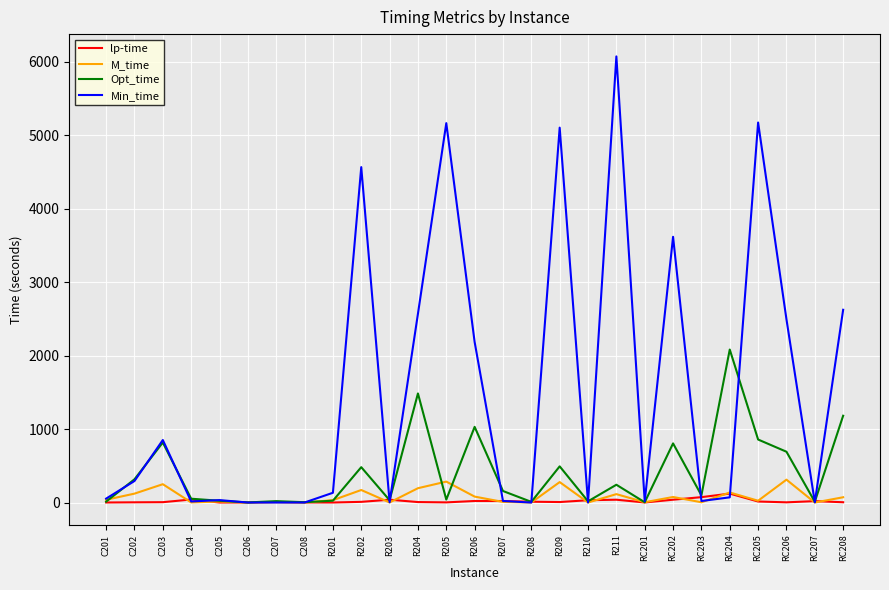

True or false: lp-time has a value of 1.6 at C206.

True